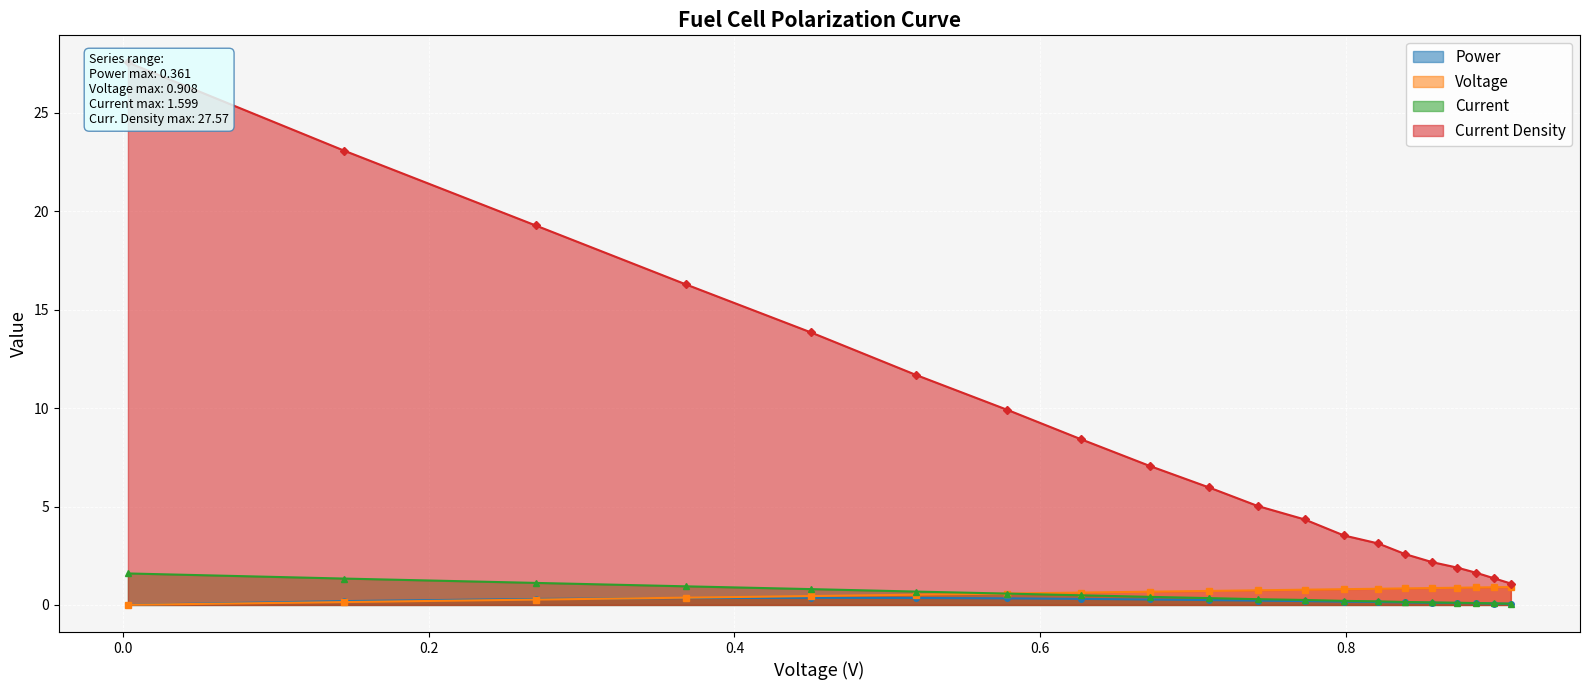

What is the value of the Current point at the 4th from the left?

0.9